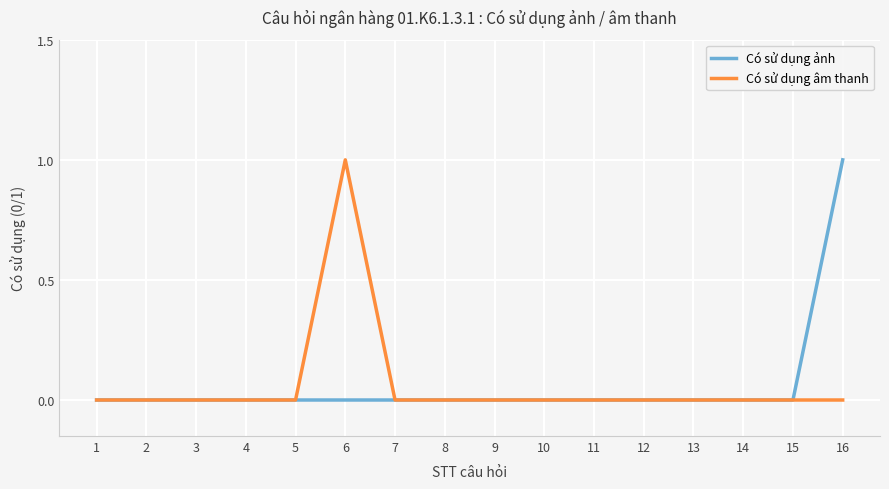

Between 1 and 6, which series saw the biggest shift?

Có sử dụng âm thanh